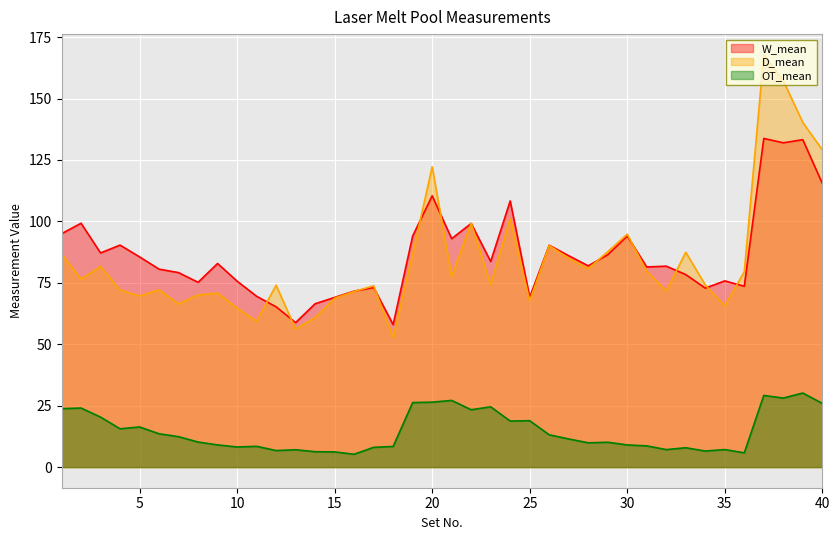

List the labels in order of D_mean value, smallest first.

18, 13, 11, 14, 10, 35, 7, 25, 15, 5, 8, 9, 16, 32, 4, 6, 17, 12, 34, 23, 2, 21, 36, 31, 28, 3, 27, 19, 1, 33, 29, 26, 30, 22, 24, 20, 40, 39, 38, 37